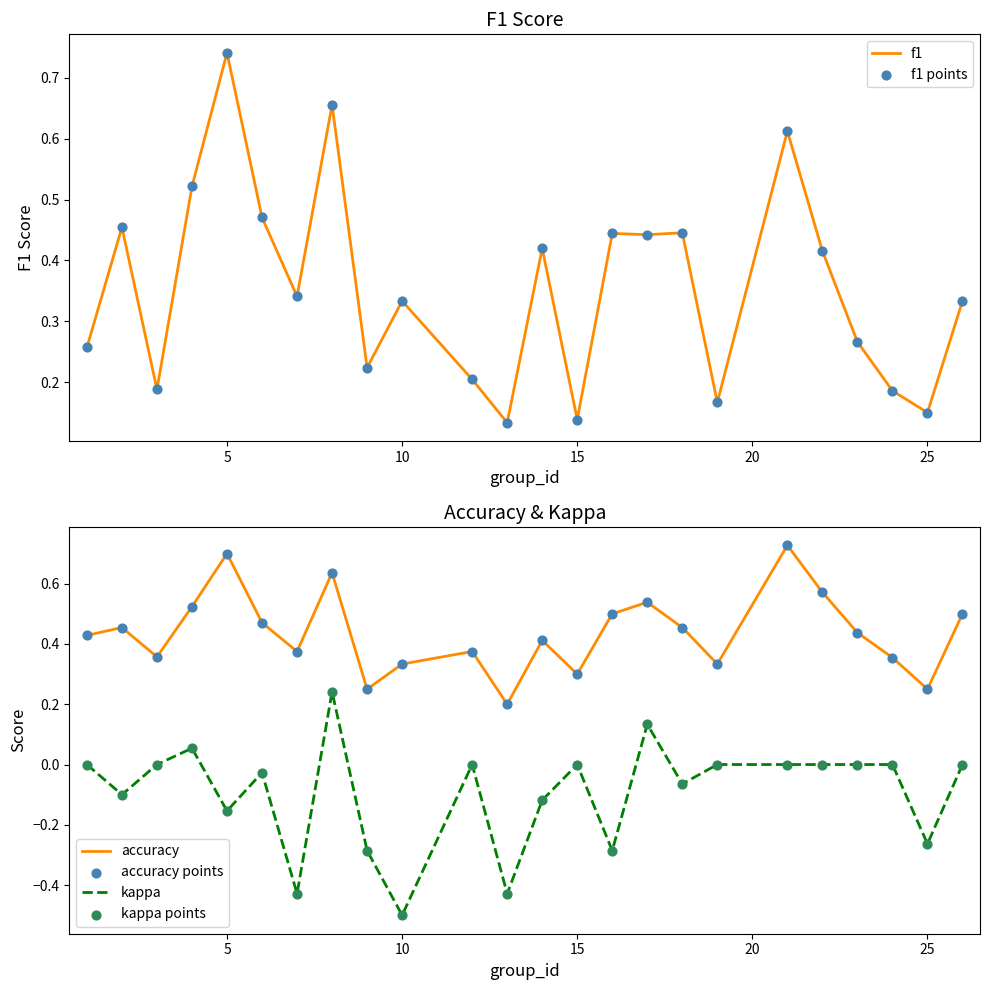

Which series contains the highest Y value?

f1